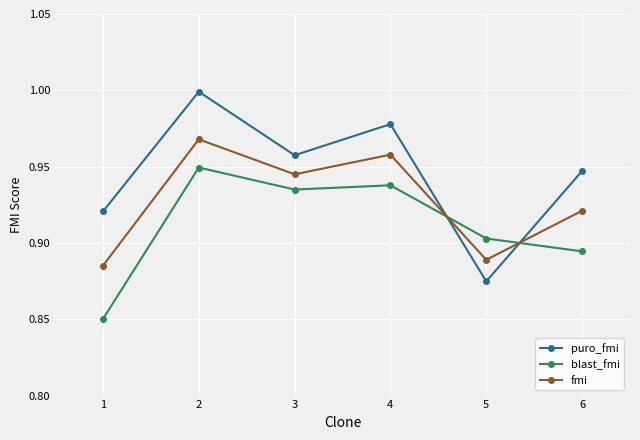

Which series has the largest range (max minus min)?

puro_fmi